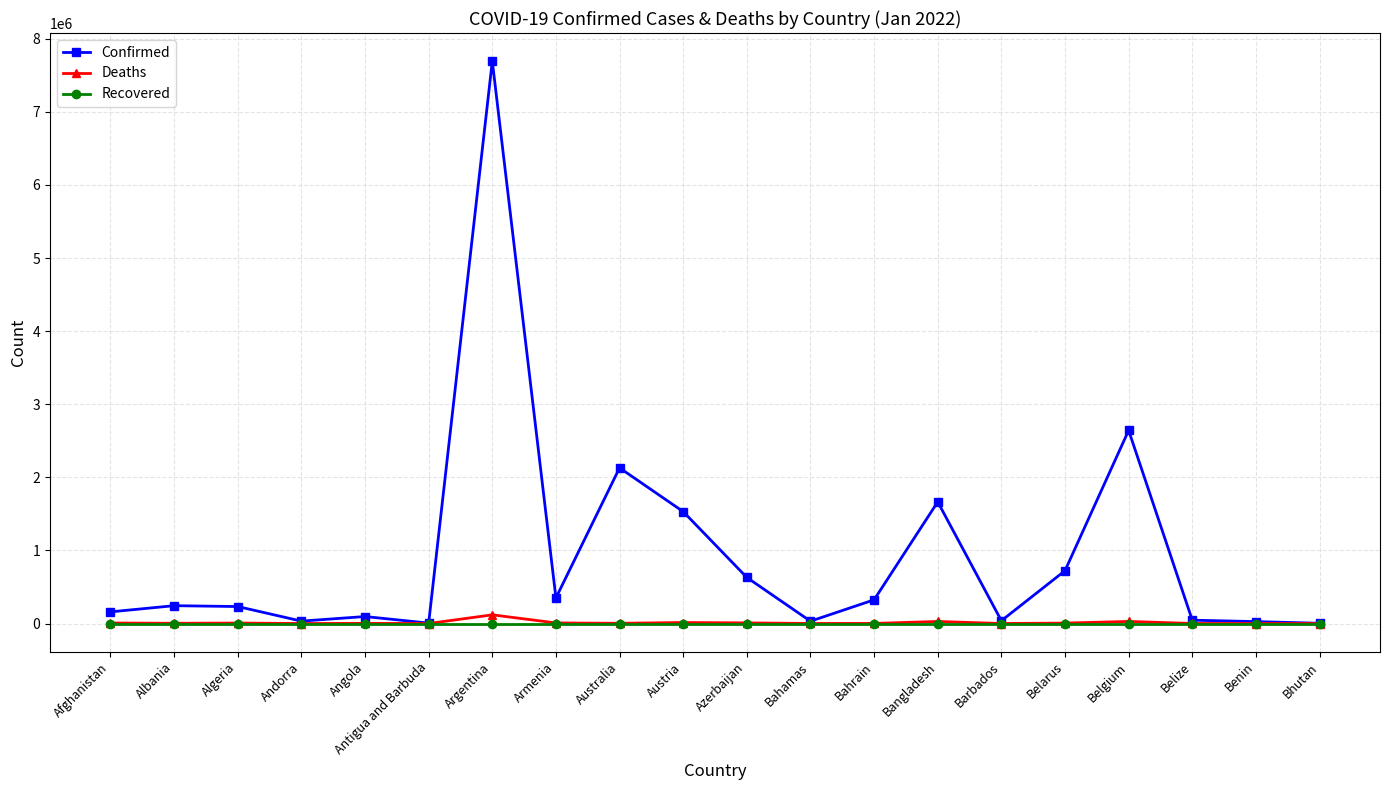

What position from the right is Afghanistan?

20